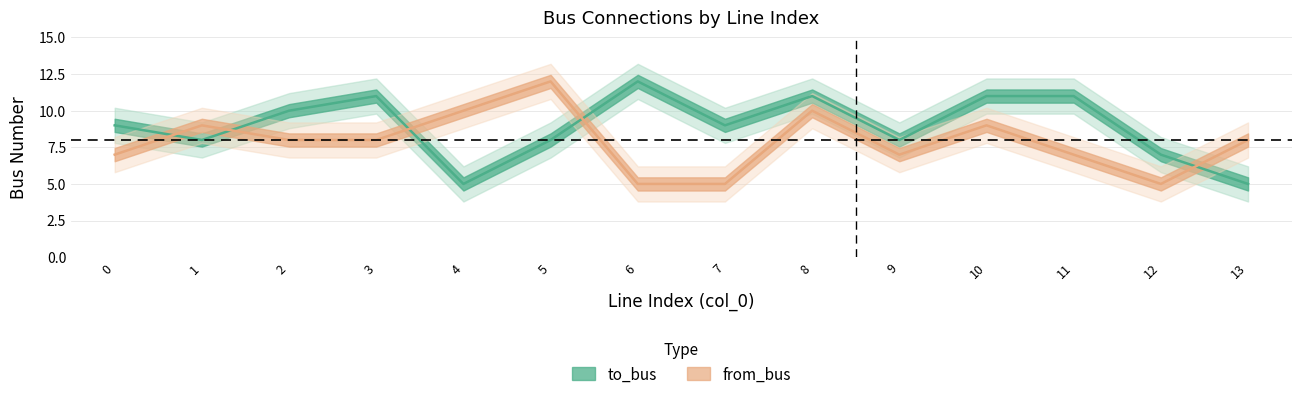

List the labels in order of from_bus value, smallest first.

6, 7, 12, 0, 9, 11, 2, 3, 13, 1, 10, 4, 8, 5